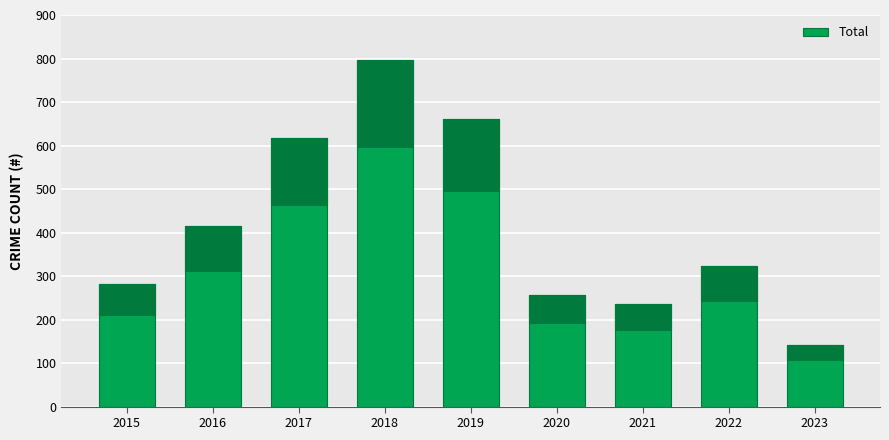

What is the ratio of the value at 2021 to the value at 2023?

1.7